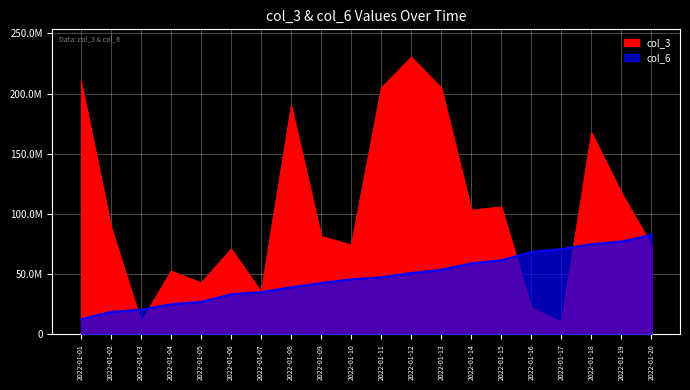

Which series has the largest total across all categories?

col_3